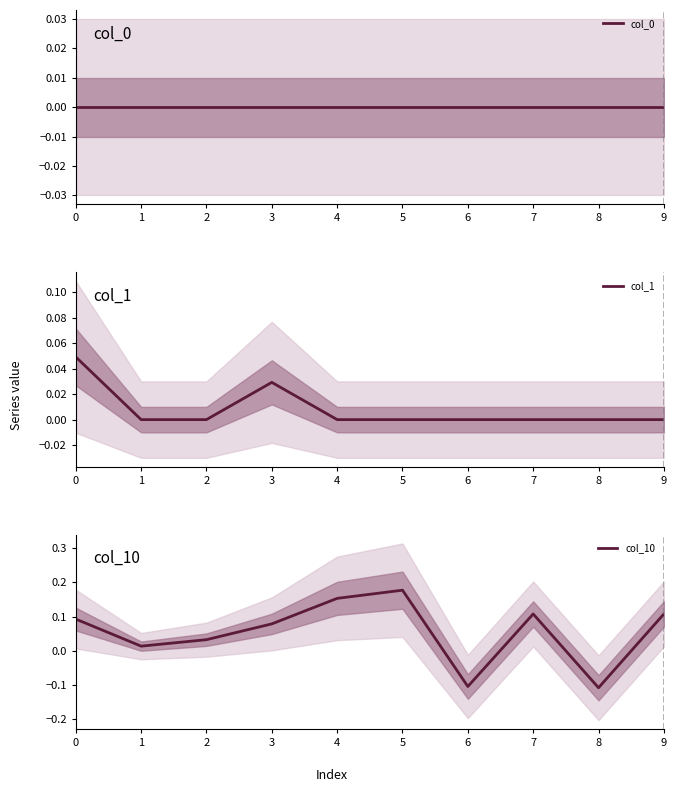

At 1, list the series in order from smallest to largest.

col_0, col_1, col_10